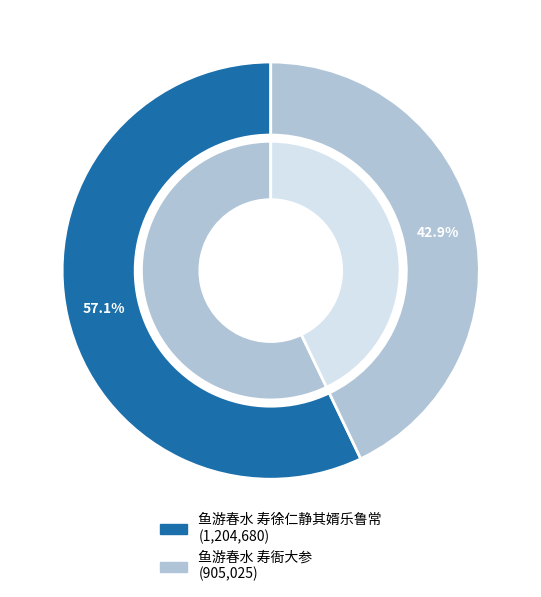

How many segments does this pie chart have?

2